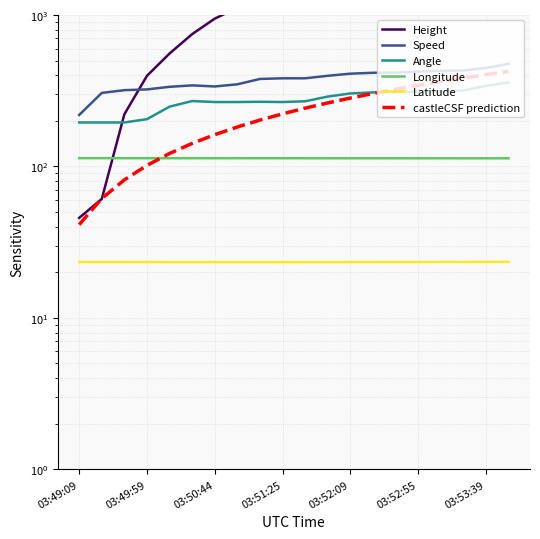

How many values in the Speed series are below 381?

9